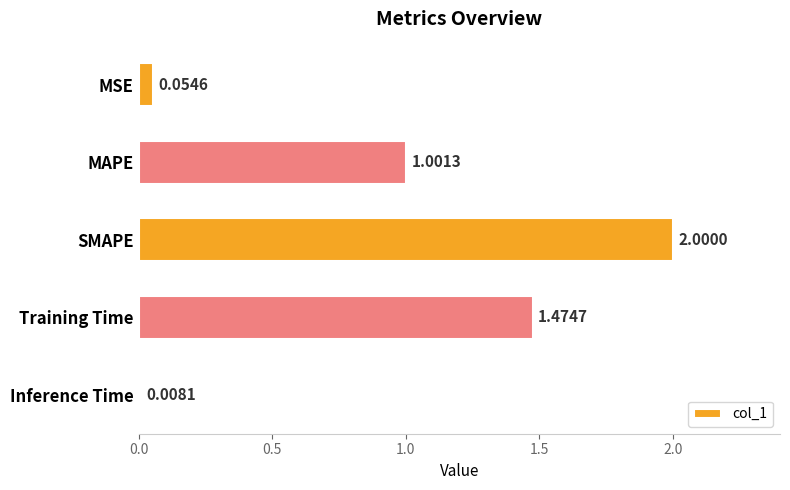

Rank the categories by value from lowest to highest.

Inference Time, MSE, MAPE, Training Time, SMAPE